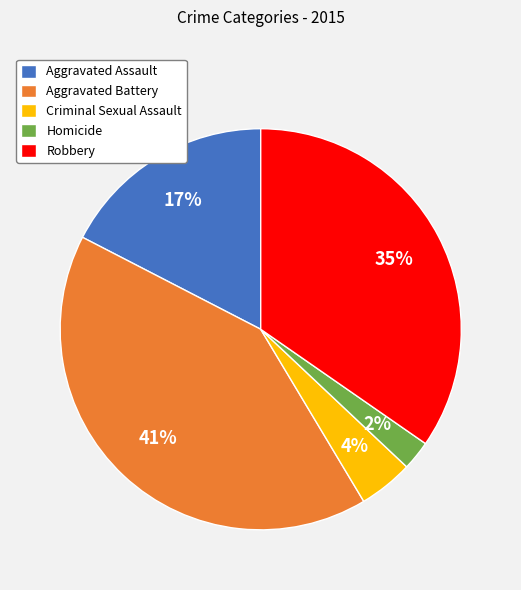

How many segments does this pie chart have?

5